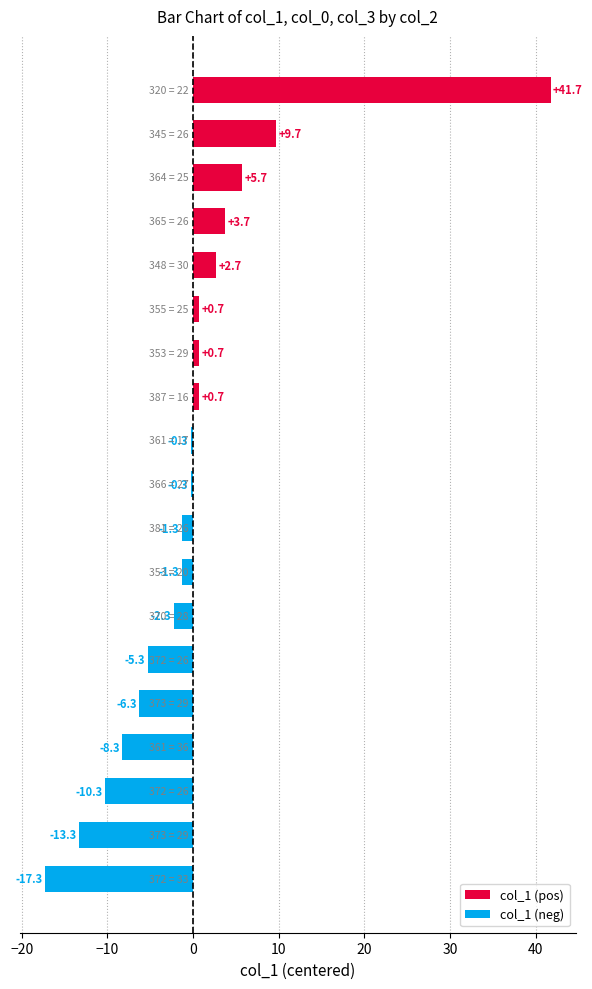

What is the difference between the second highest and minimum values?

27.0